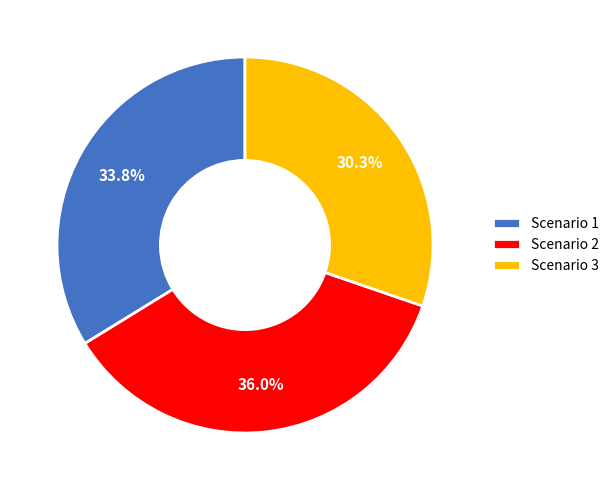

To the nearest percent, what percentage of the pie is Scenario 3?

30%